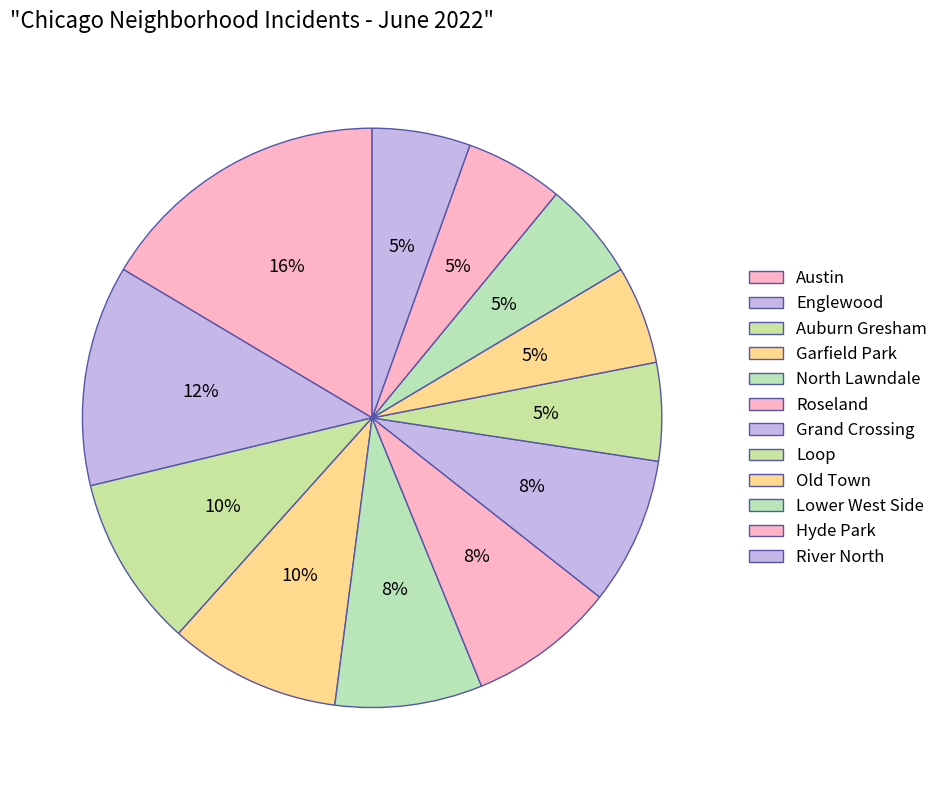

Is it true that Auburn Gresham is 24% of the pie?

False